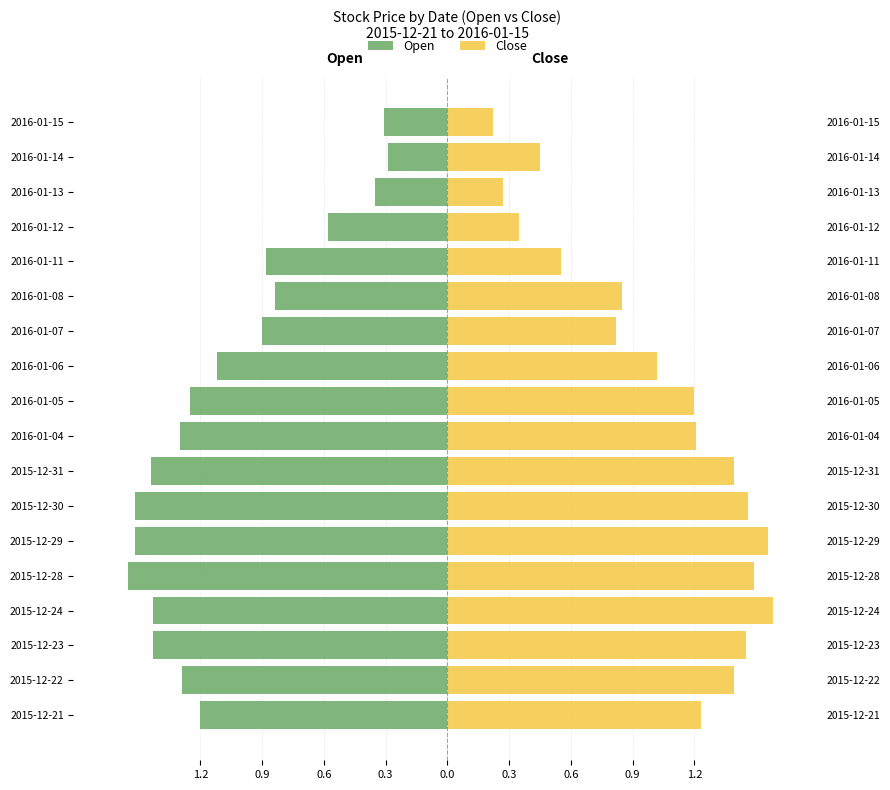

Is it true that Open equals -1.4 at 2015-12-31?

True